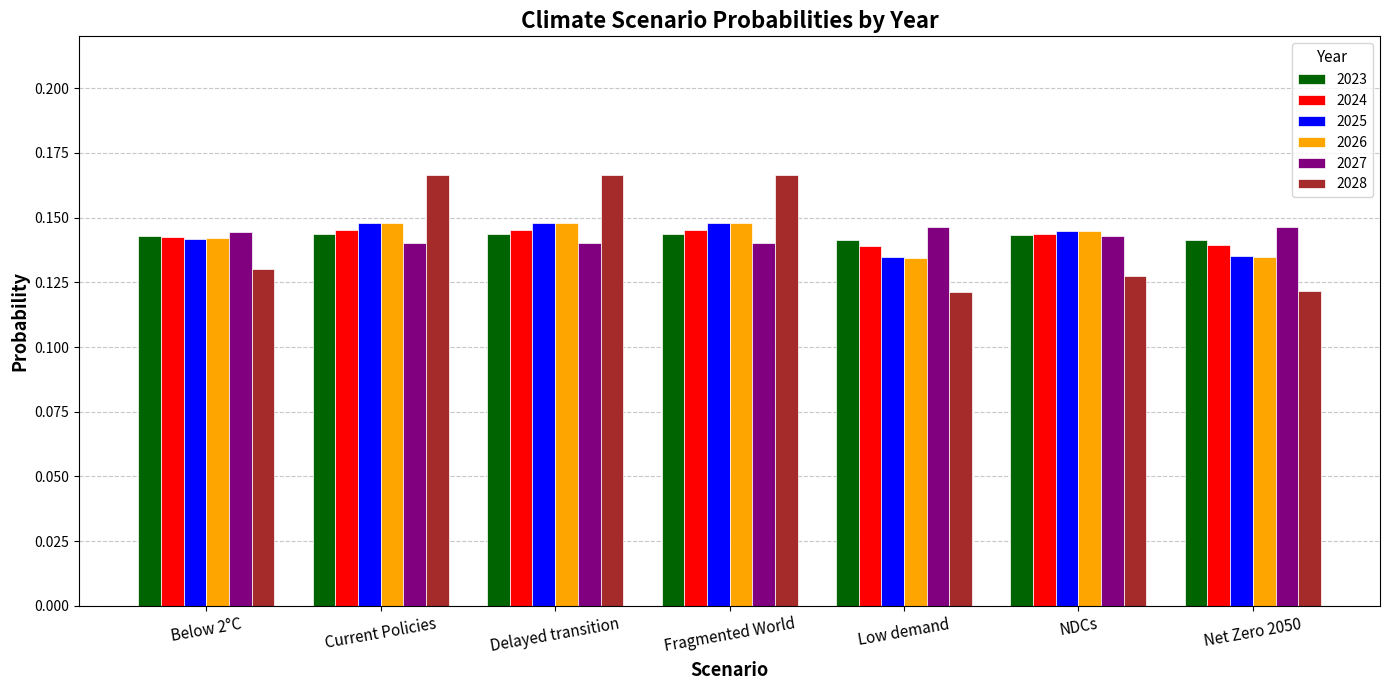

Is it true that 2028 equals 0.2 at Net Zero 2050?

False